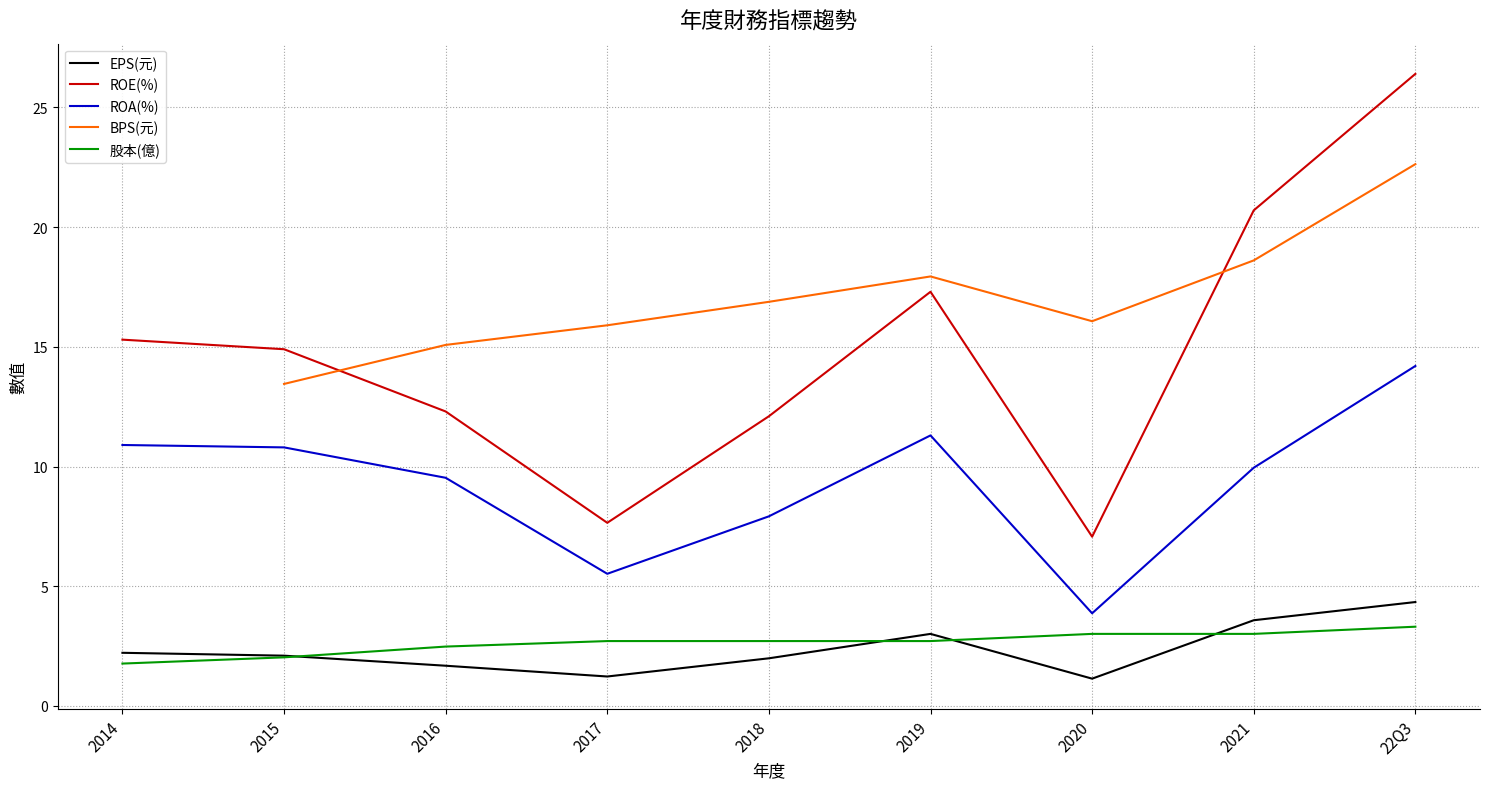

True or false: 股本(億) has a value of 3.3 at 22Q3.

True